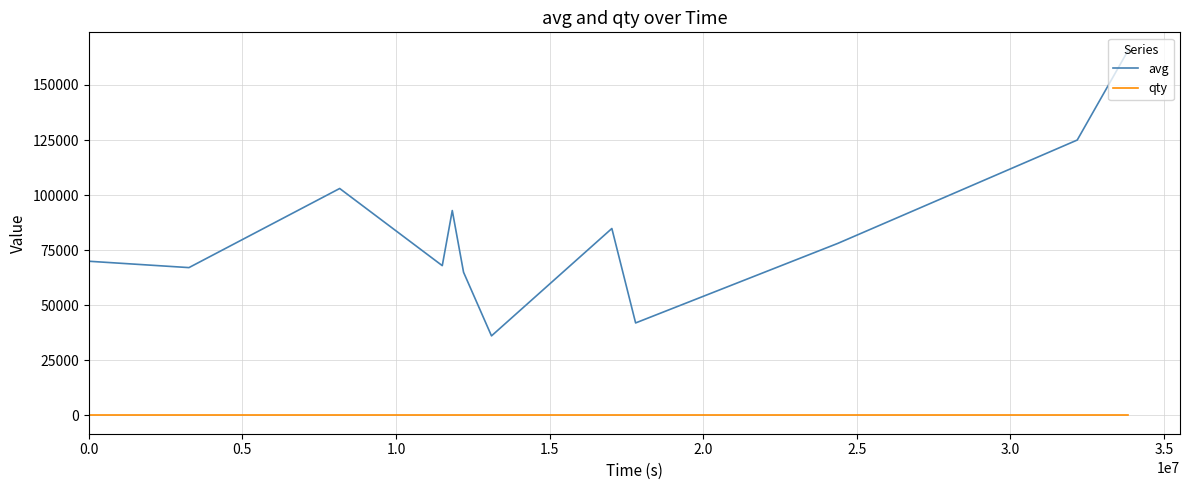

What is the average value of the qty series?

1